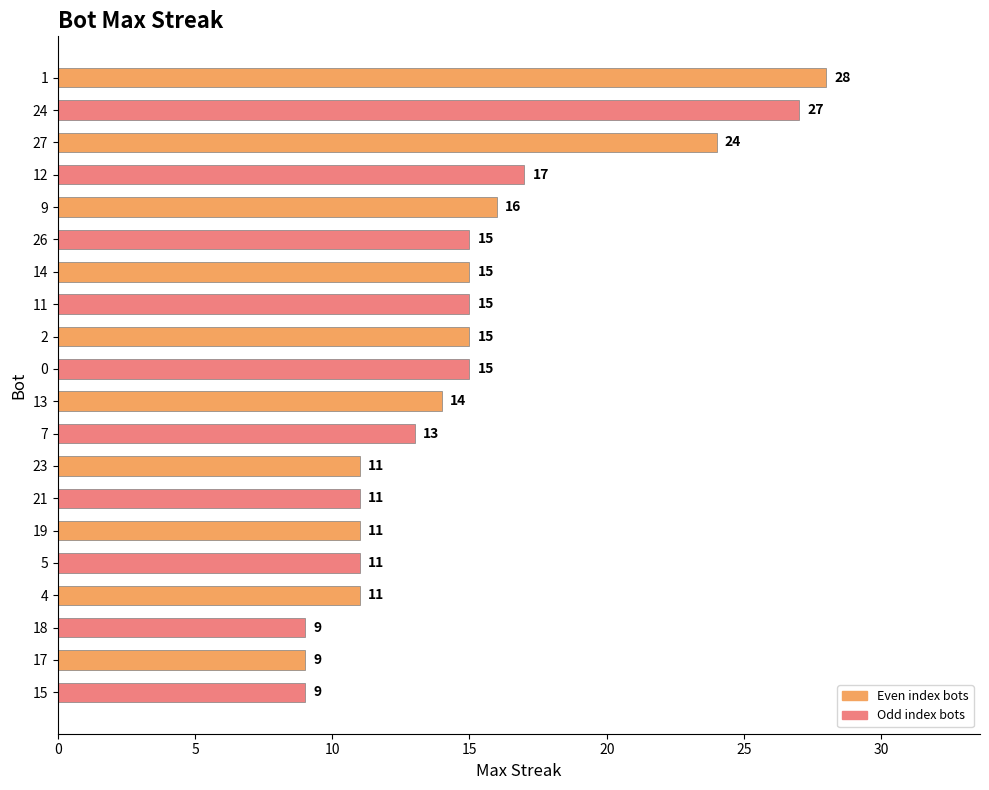

What is the maximum value shown in the chart?

28